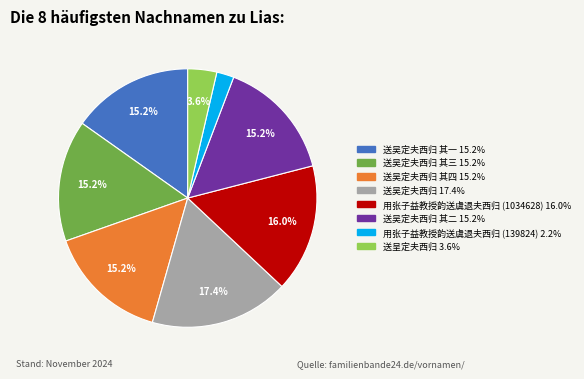

Is there any slice that represents more than half of the pie?

No